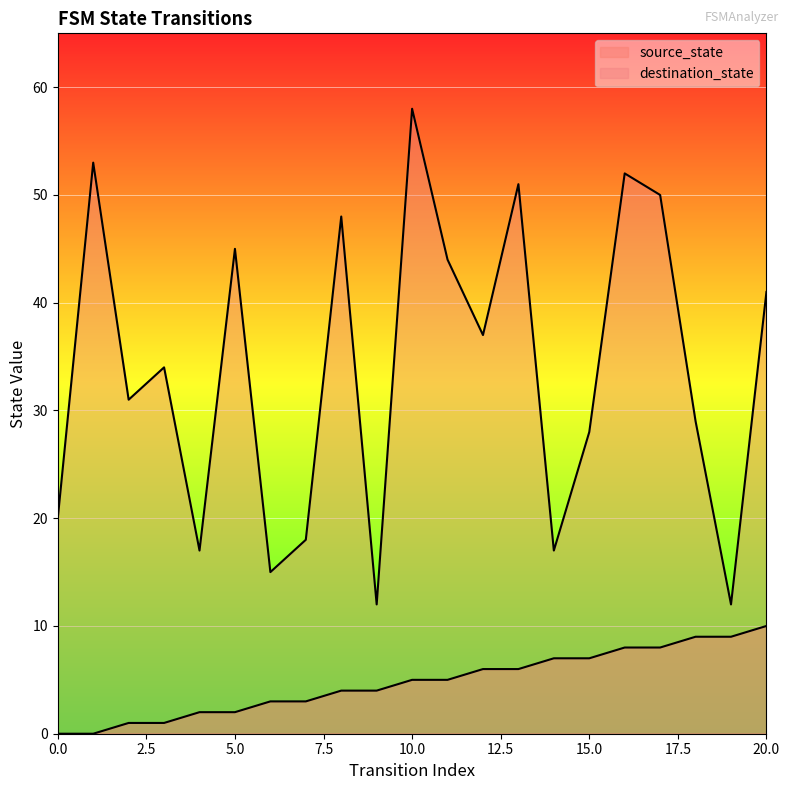

At how many categories does at least one series exceed 13?

19